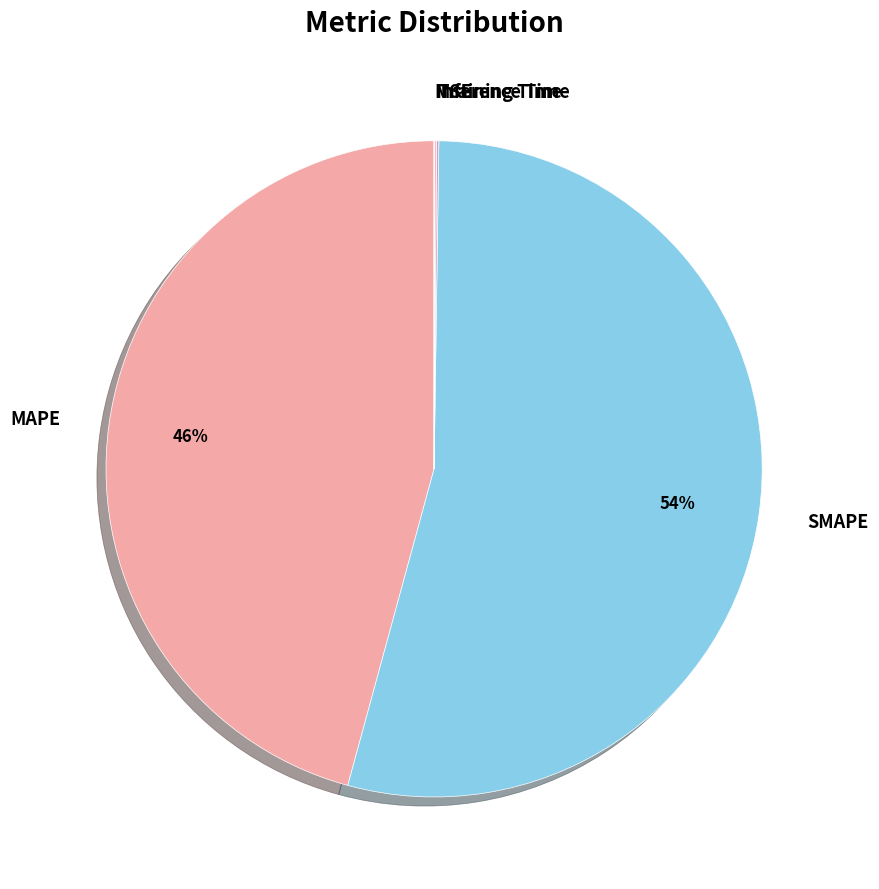

True or false: MAPE accounts for 46% of the total.

True